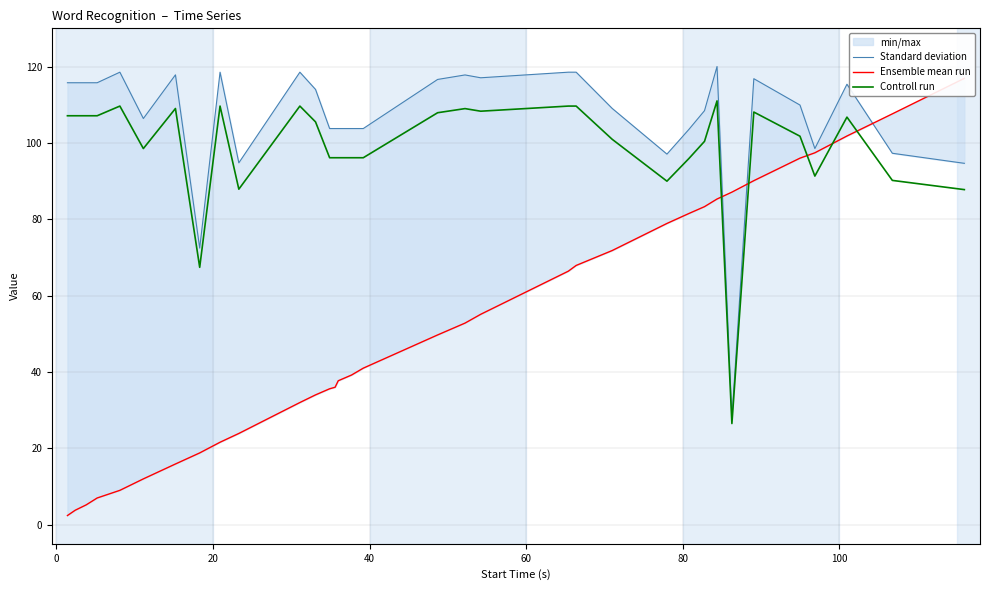

True or false: Controll run and Standard deviation cross at least once.

False